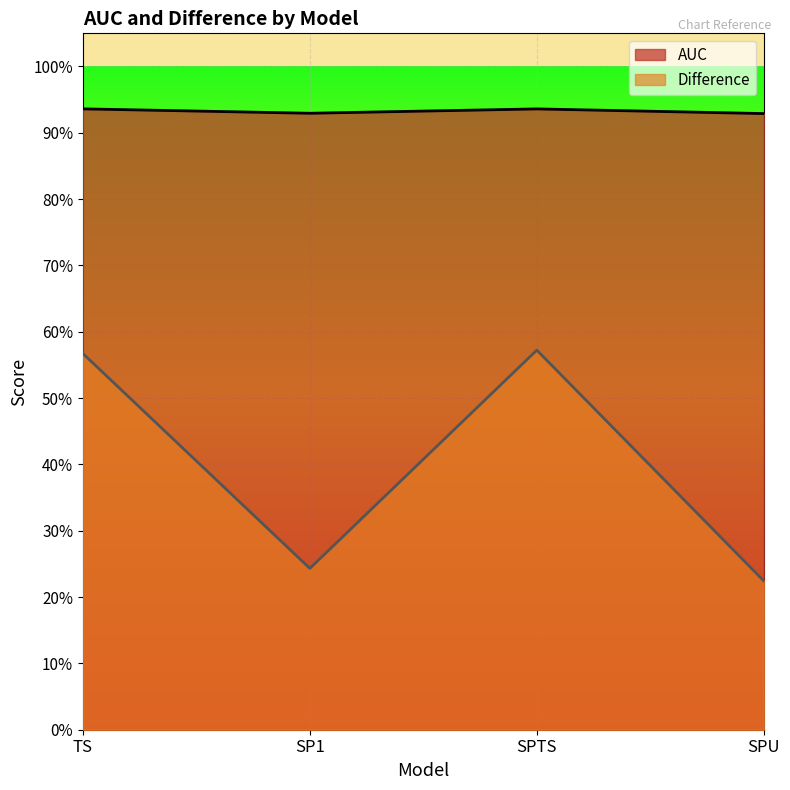

What is the difference between the maximum and minimum values in the Difference series?

0.3